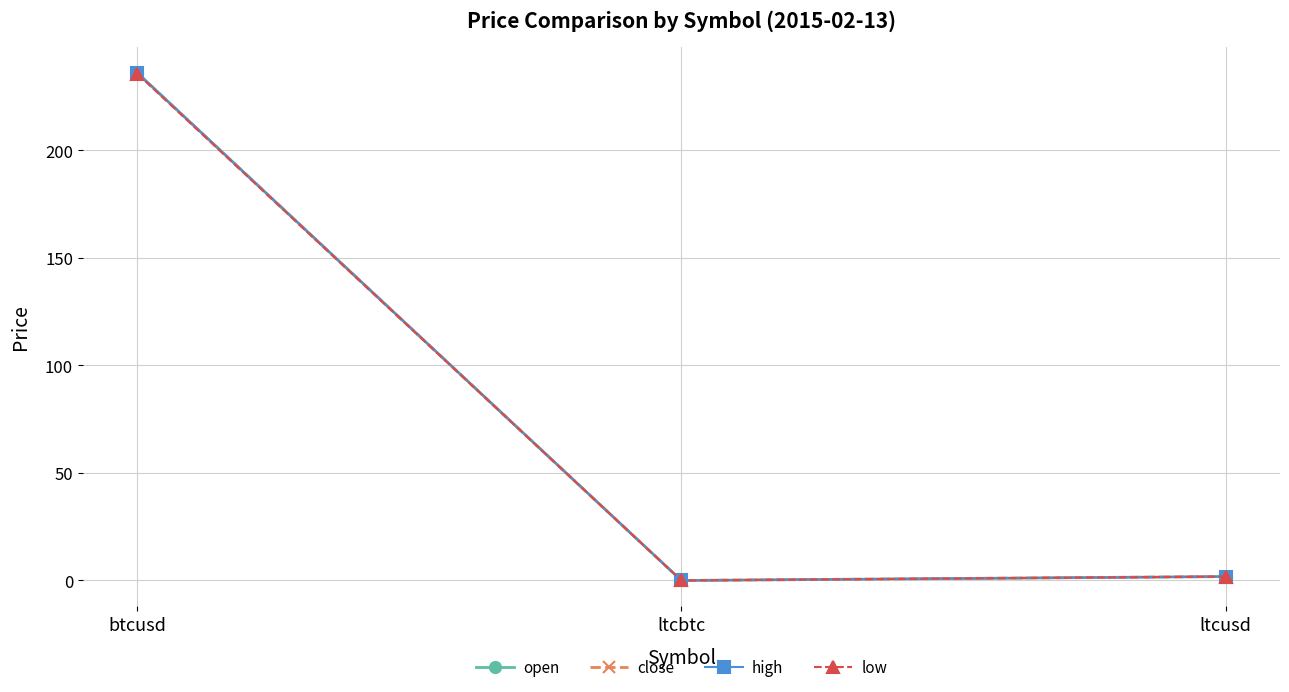

What is the maximum value for open?

236.2